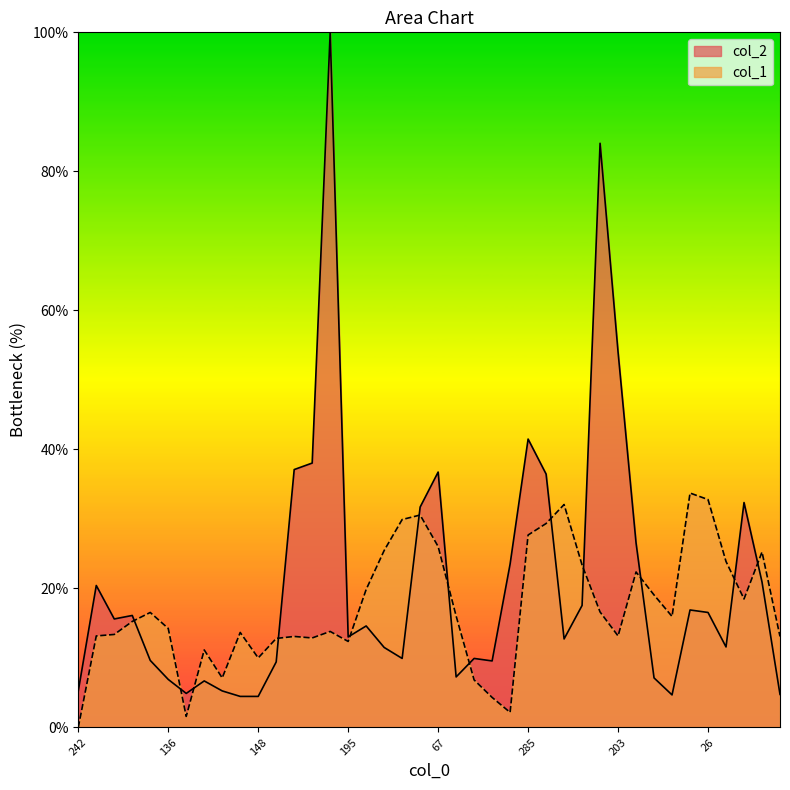

What is the maximum value for col_1?

33.7